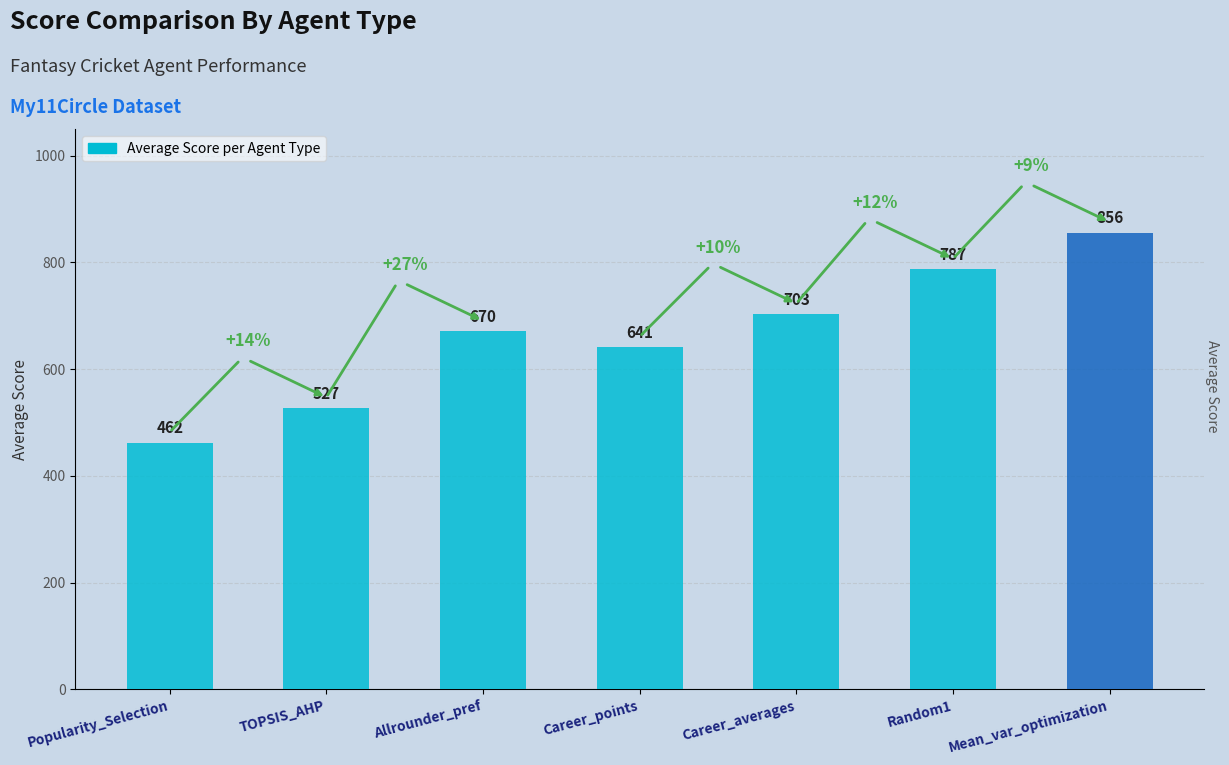

What is the average value?

663.7